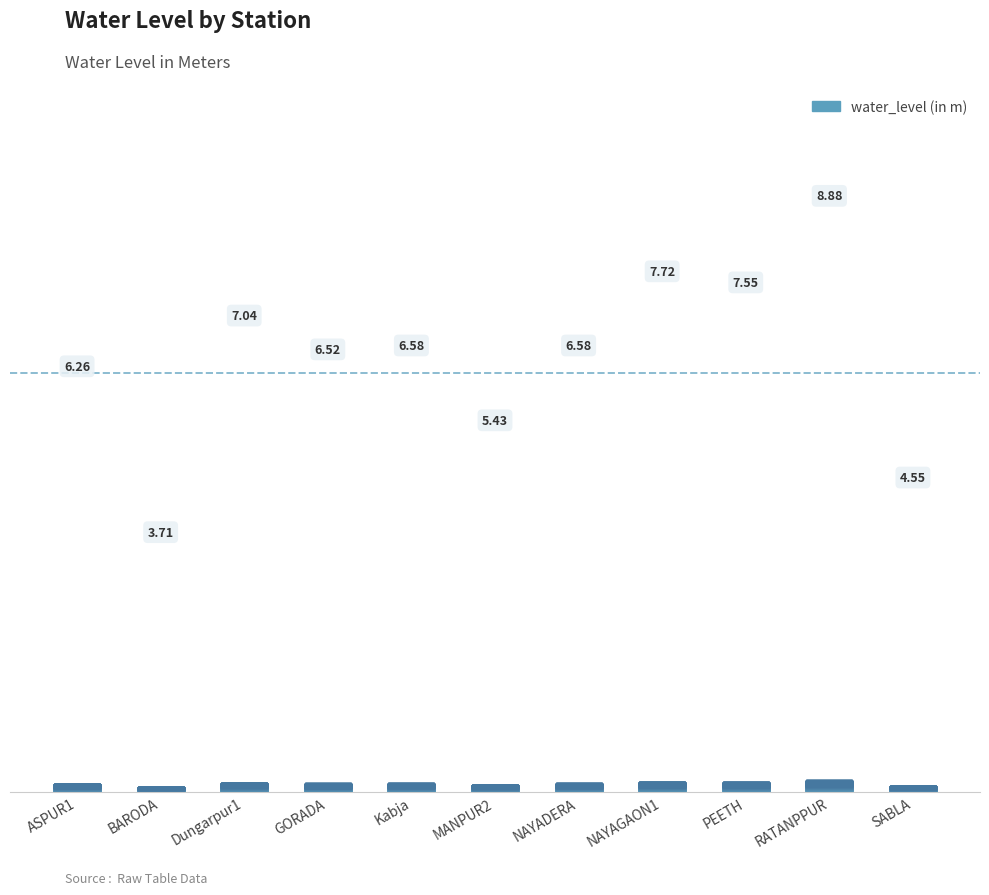

What is the average value?

6.4